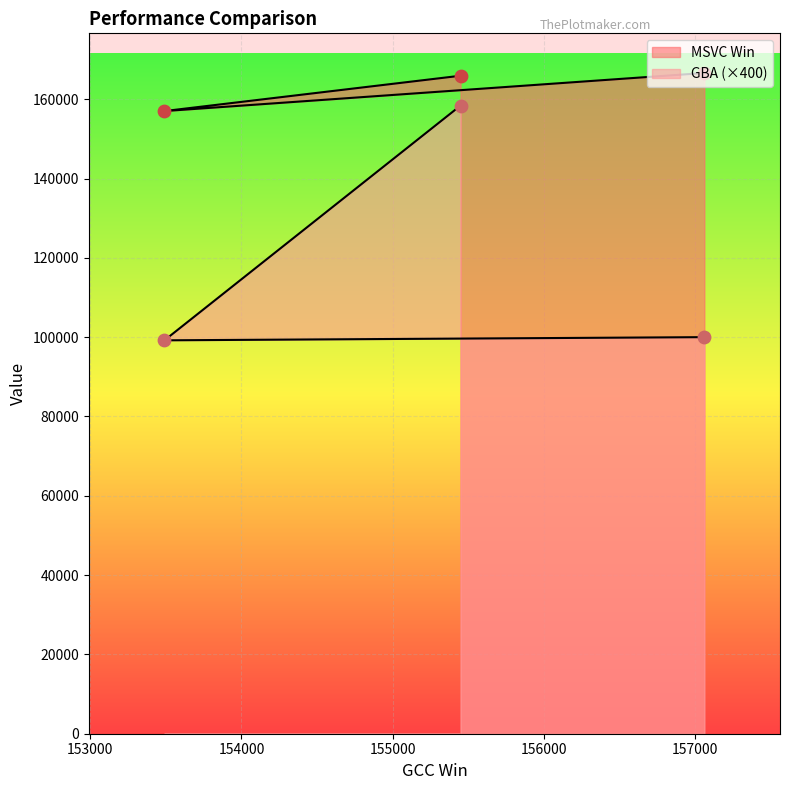

Which series contains the lowest Y value?

GBA